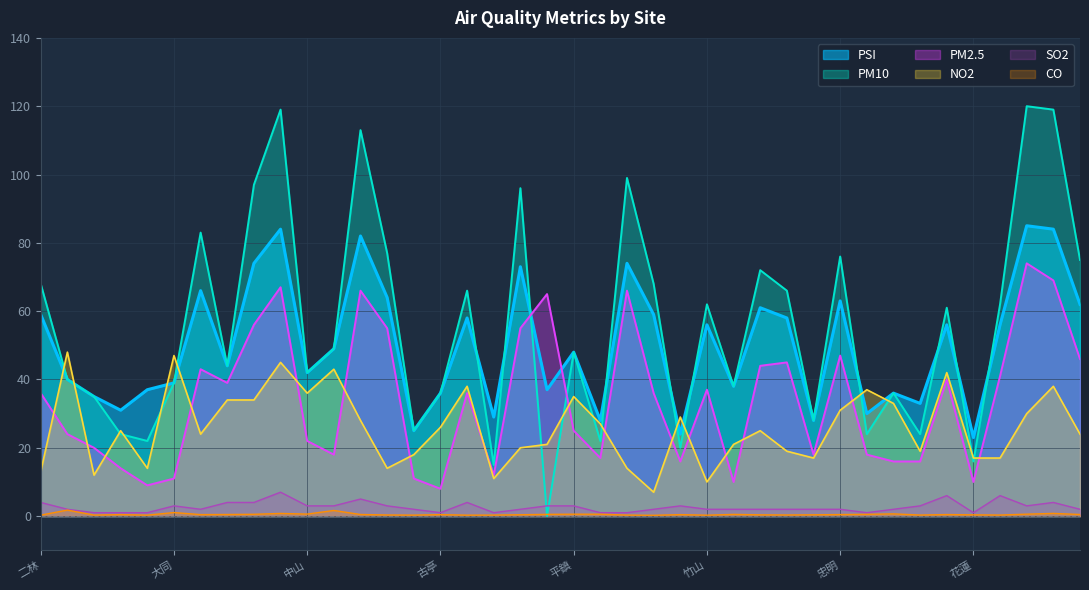

Which category has the highest value in the CO series?

三重